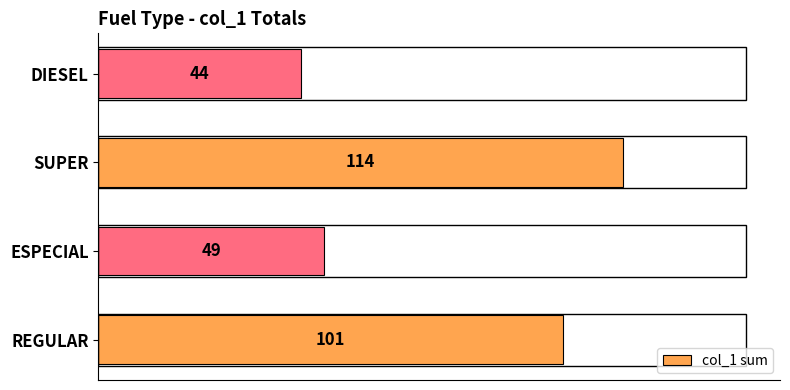

Does the chart contain any negative values?

No